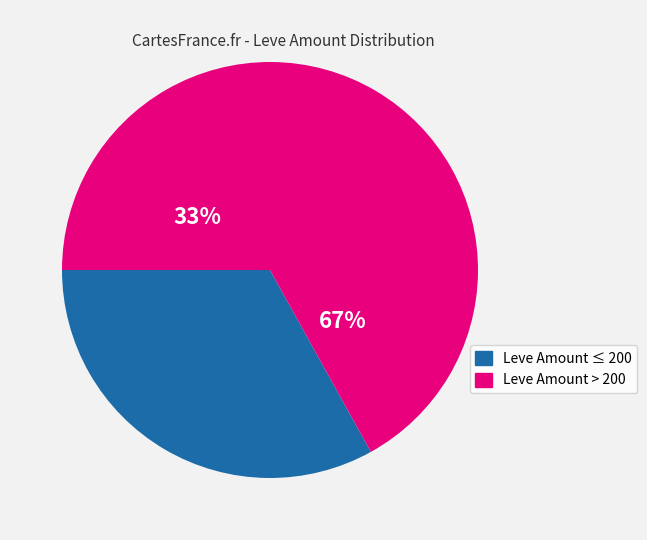

True or false: 1 accounts for 16% of the total.

False